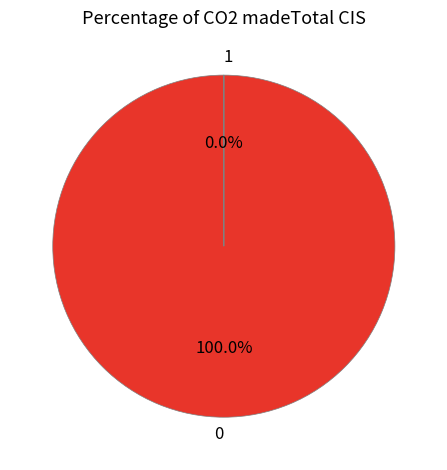

How many slices are in this pie chart?

2